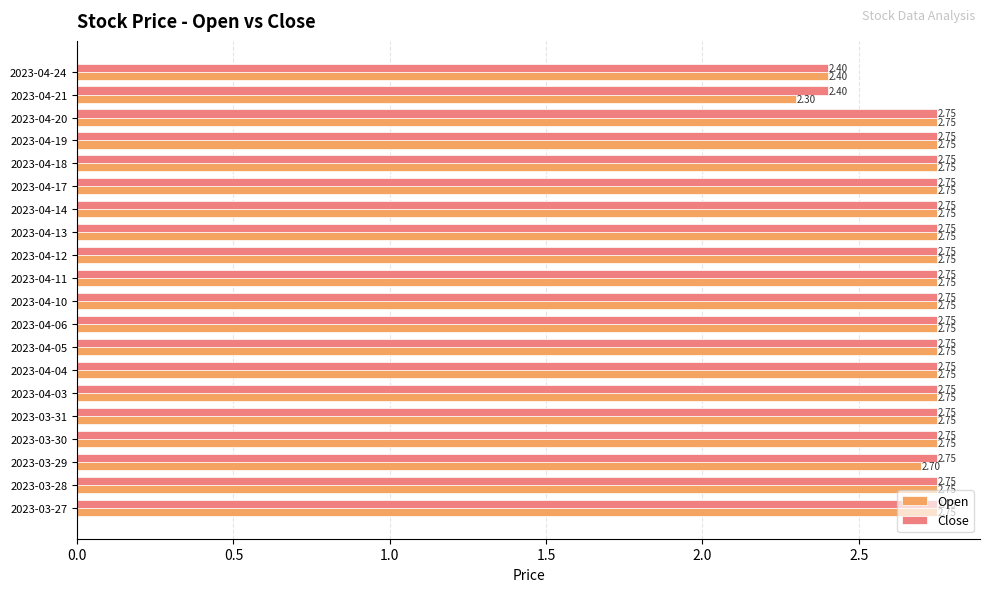

At how many categories does at least one series exceed 2?

20